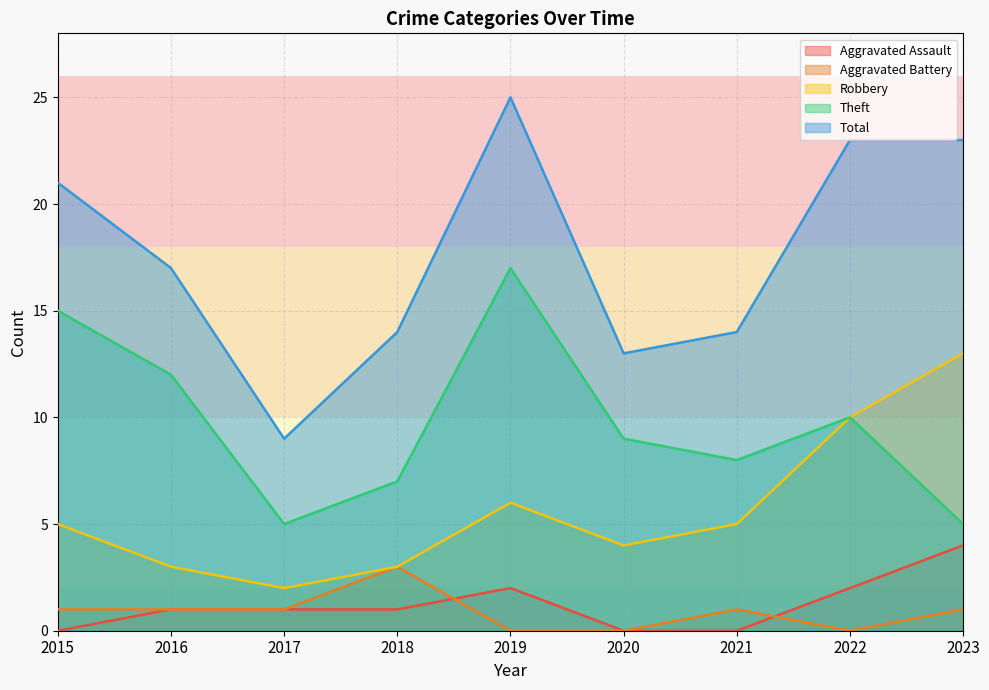

The value of Total at 2016 is 26. True or false?

False